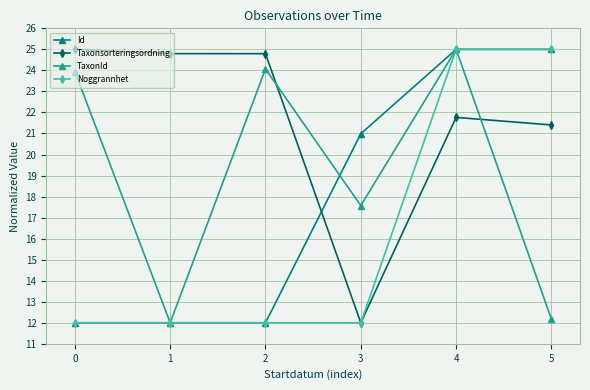

What are all the series names shown in the legend?

Id, Taxonsorteringsordning, TaxonId, Noggrannhet